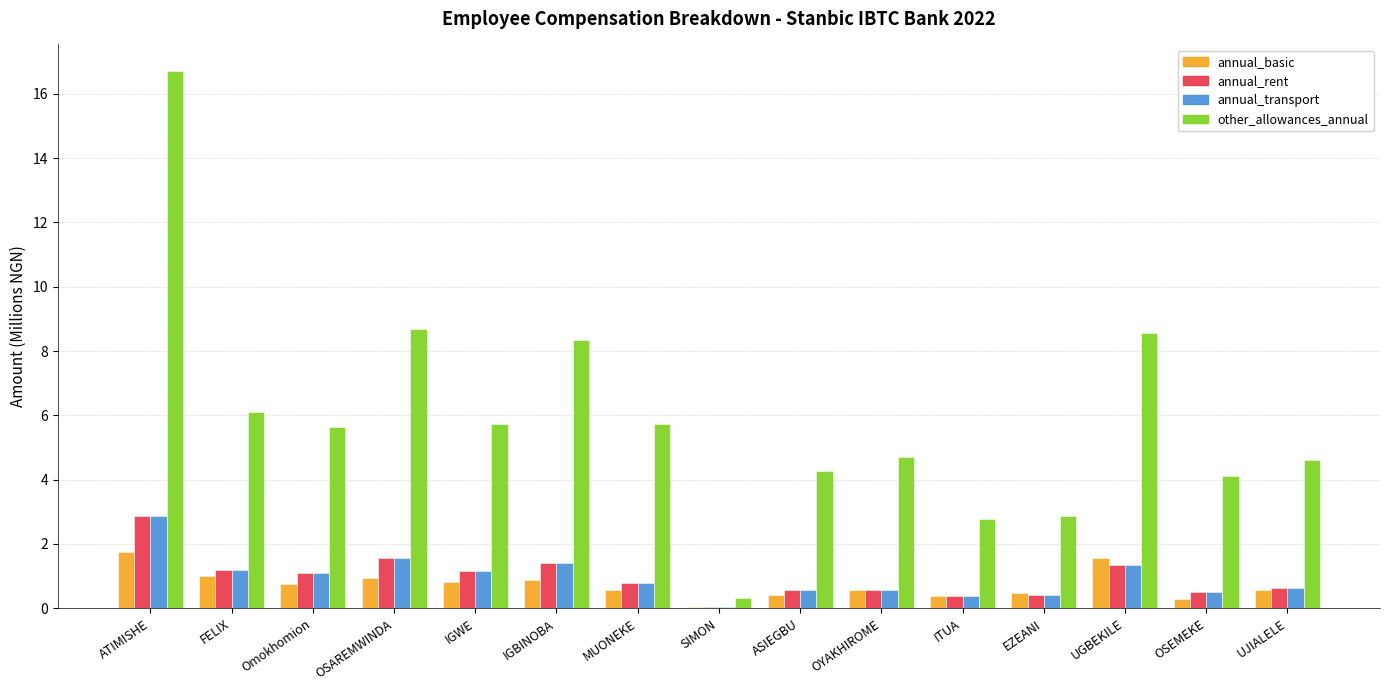

At which label does other_allowances_annual first exceed 5?

ATIMISHE